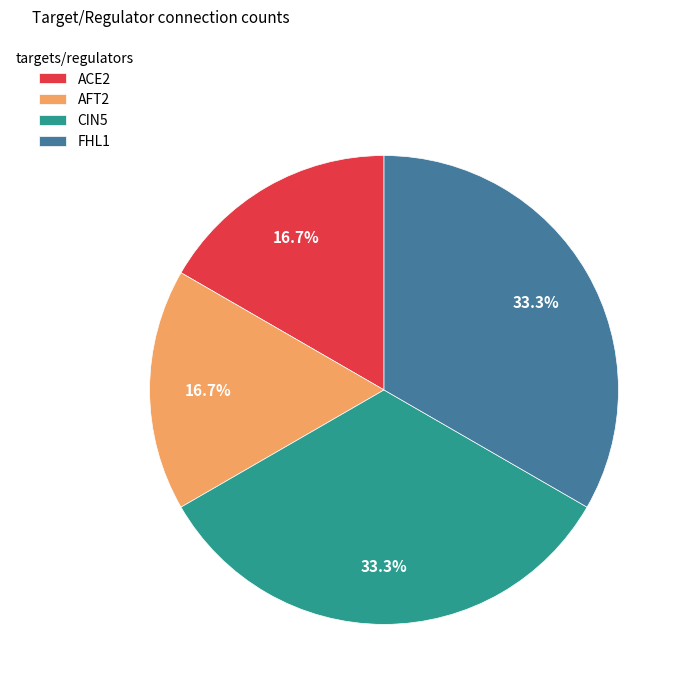

Which has a higher value, ACE2 or CIN5?

CIN5